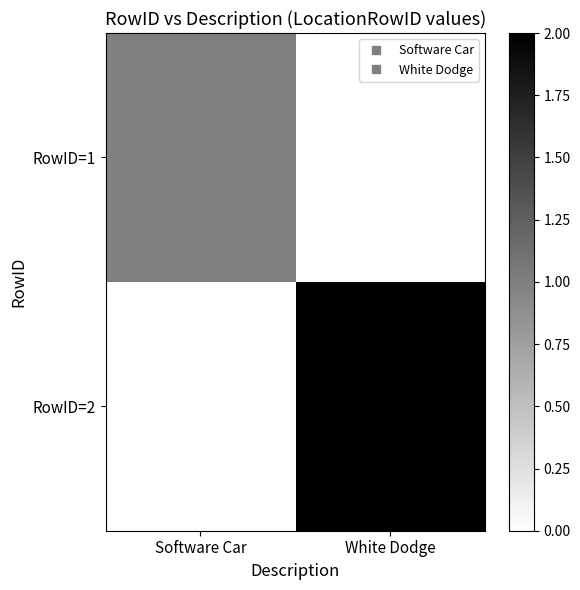

What is the total value across all series at White Dodge?

2